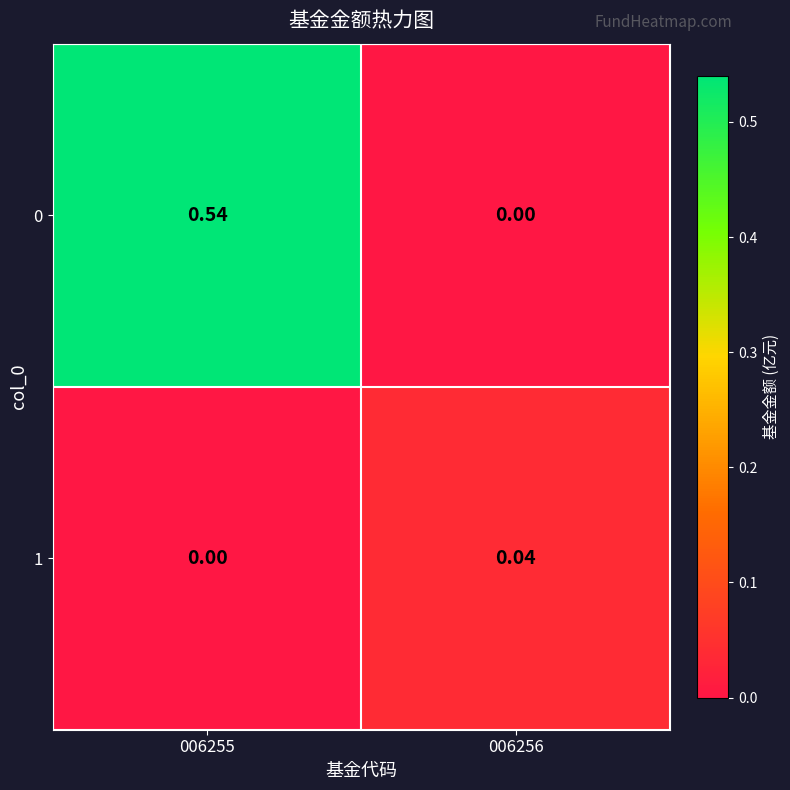

Is the value of 0 at 006255 greater than the value of 1 at 006256?

Yes